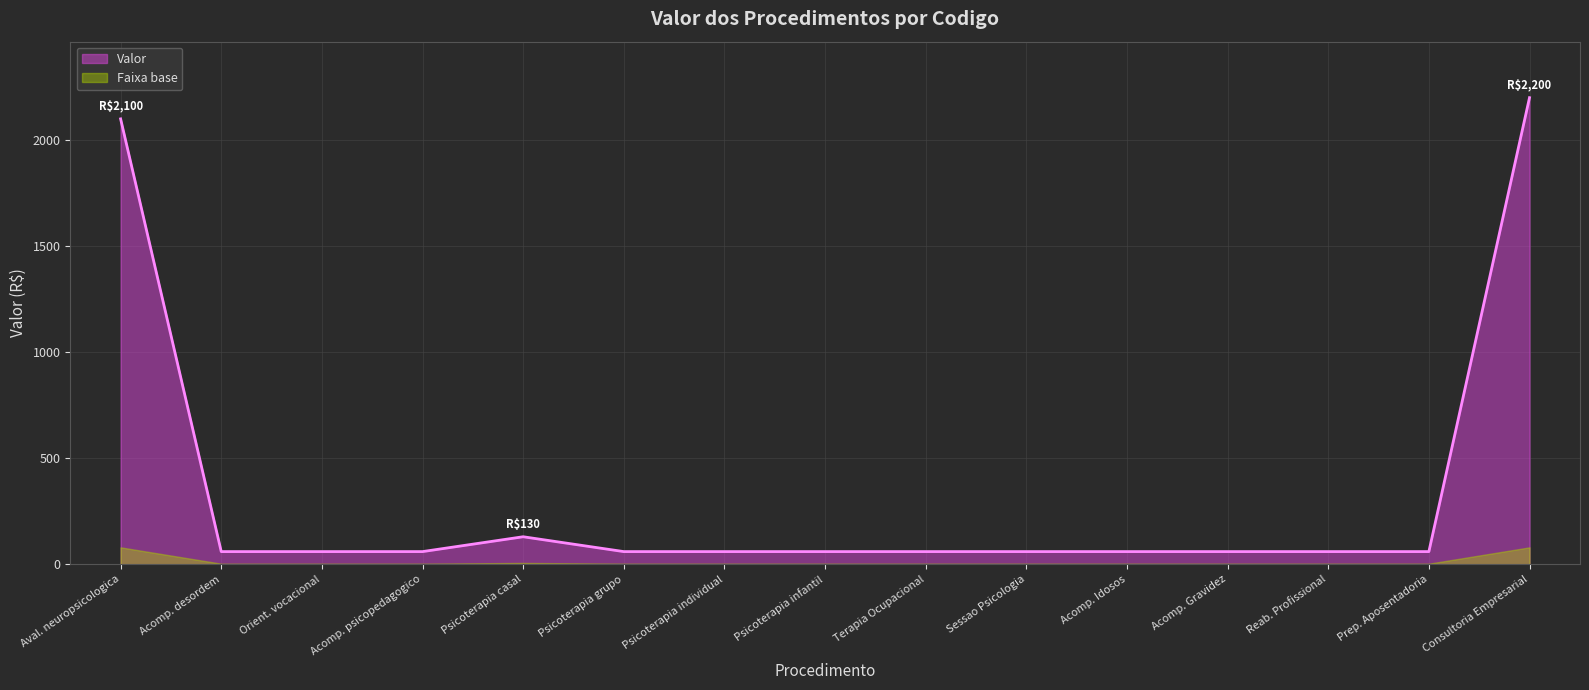

How many lines are shown in the chart?

2